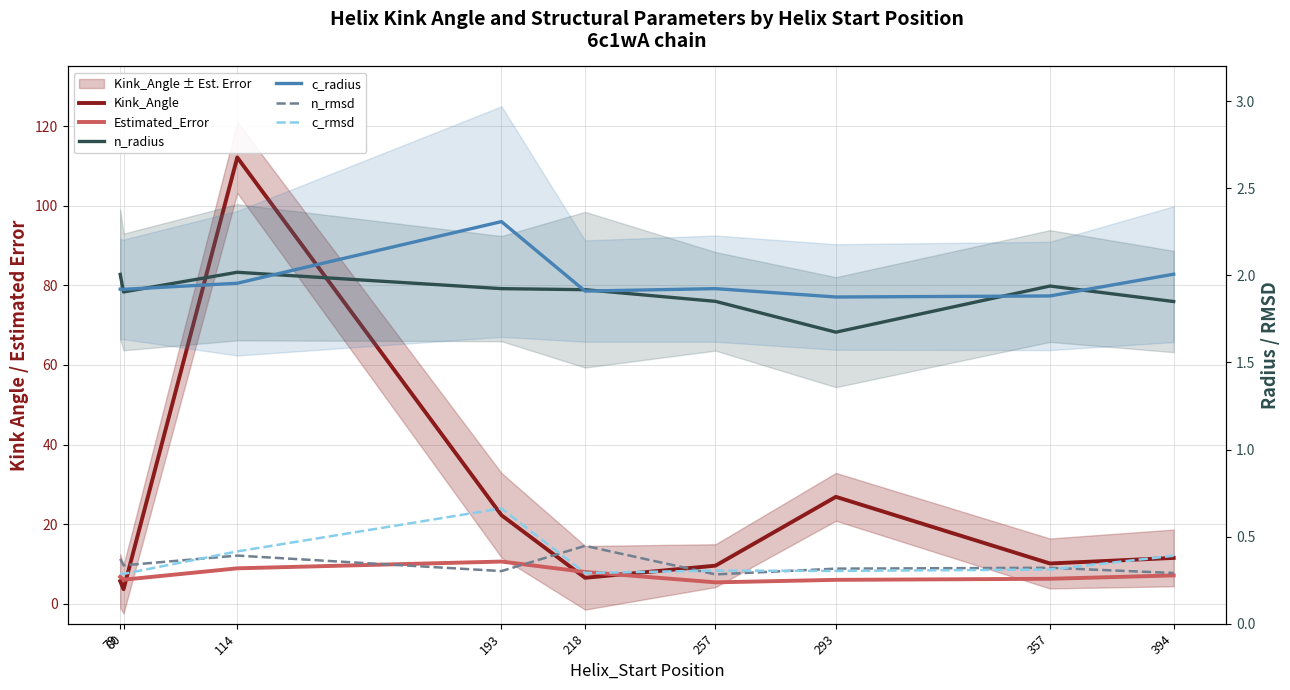

True or false: c_rmsd has a value of 0.6 at 394.

False